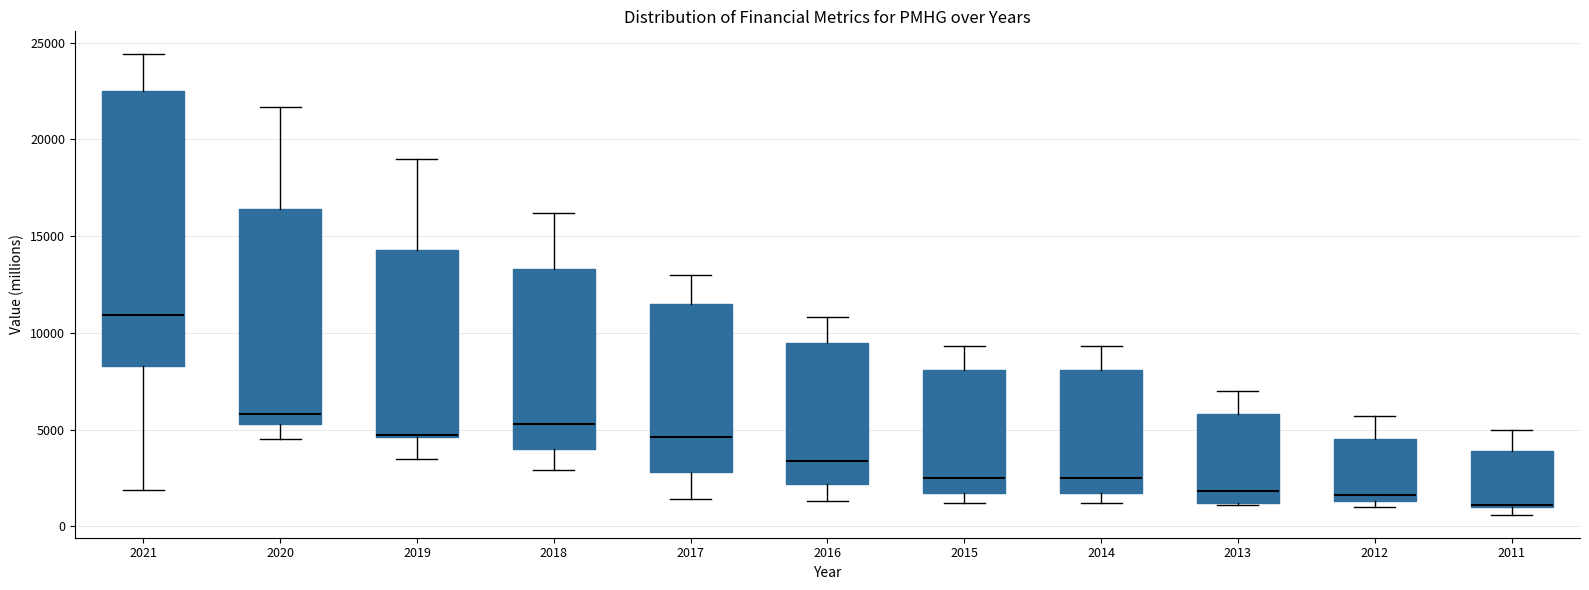

Reading left to right, transcribe this box plot: for each box, give where its median line is, the range the box spans, and where its two whiskers end, as read against the y-axis. The values are not printed on the chart, so give them approximately, as read against the axis.

2021: median 11000, box 8500 to 22500, whiskers 2000 to 24500
2020: median 6000, box 5500 to 16500, whiskers 4500 to 21500
2019: median 4500 (drawn on the box's lower edge), box 4500 to 14500, whiskers 3500 to 19000
2018: median 5500, box 4000 to 13500, whiskers 3000 to 16000
2017: median 4500, box 3000 to 11500, whiskers 1500 to 13000
2016: median 3500, box 2000 to 9500, whiskers 1500 to 11000
2015: median 2500, box 1500 to 8000, whiskers 1000 to 9500
2014: median 2500, box 1500 to 8000, whiskers 1000 to 9500
2013: median 2000, box 1000 to 6000, whiskers 1000 to 7000
2012: median 1500 (just above the box's lower edge), box 1500 to 4500, whiskers 1000 to 5500
2011: median 1000 (drawn on the box's lower edge), box 1000 to 4000, whiskers 500 to 5000